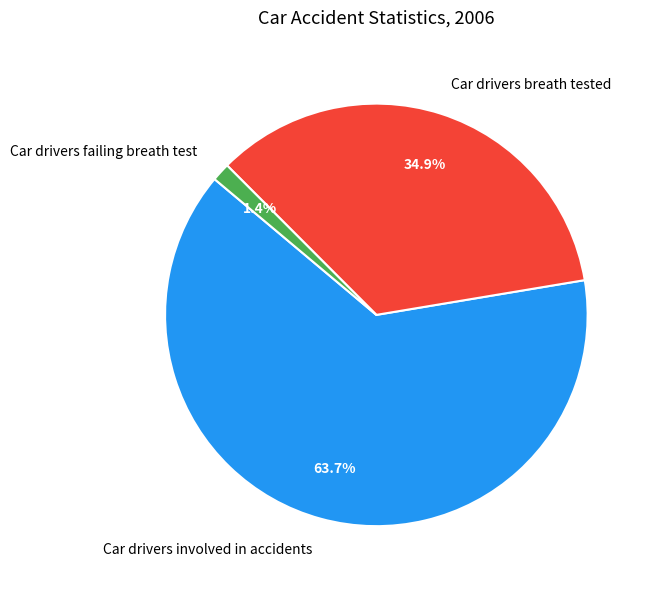

Count the number of slices in the pie.

3